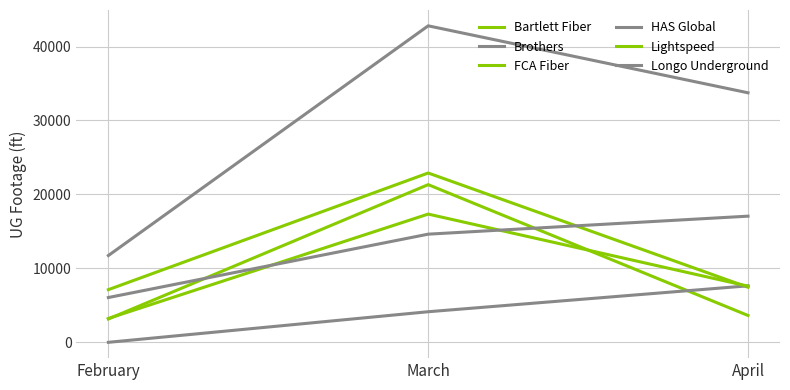

Does the chart display data point markers on the line(s)?

No